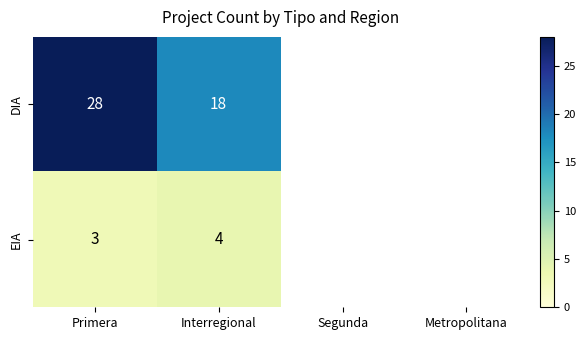

The EIA series shows 3 at Primera. True or false?

True